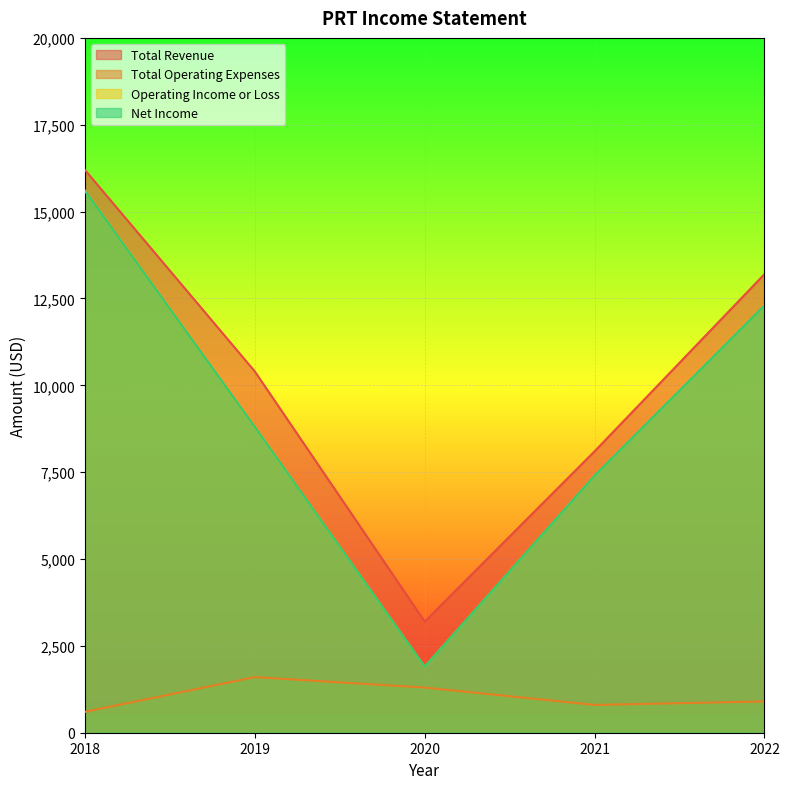

What is the difference between the maximum and second lowest values in the Total Operating Expenses series?

800